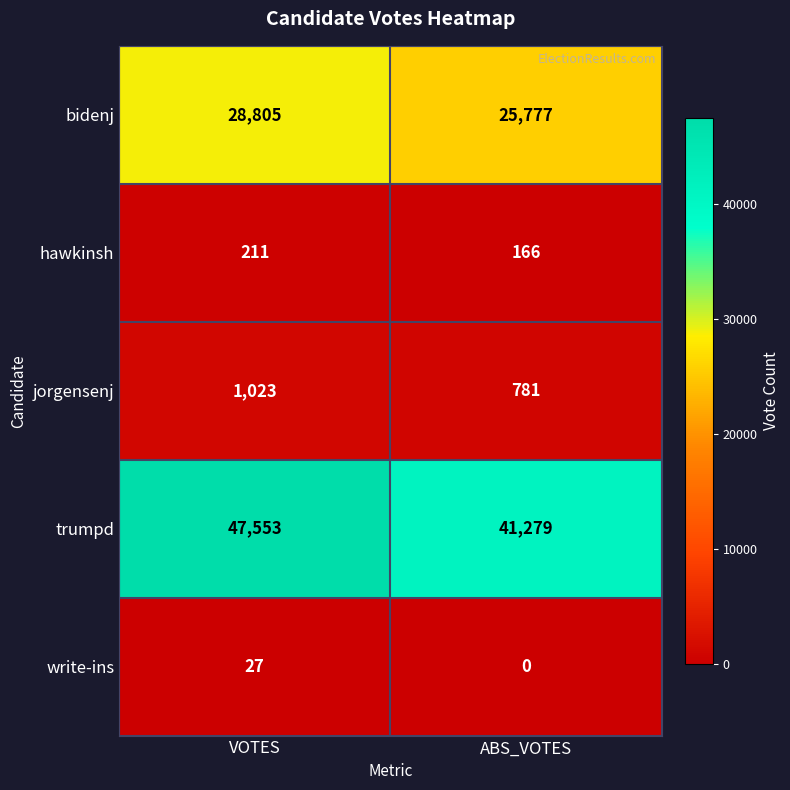

Reading right to left, transcribe all the data shown in this chart.

bidenj: ABS_VOTES=25777	VOTES=28805
hawkinsh: ABS_VOTES=166	VOTES=211
jorgensenj: ABS_VOTES=781	VOTES=1023
trumpd: ABS_VOTES=41279	VOTES=47553
write-ins: ABS_VOTES=0	VOTES=27